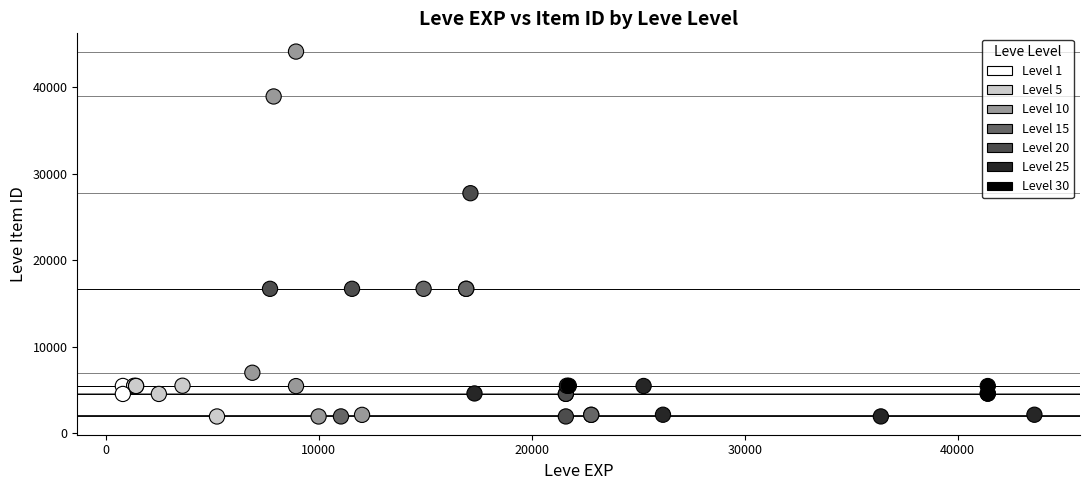

Which series reaches the maximum Y coordinate?

Level 10